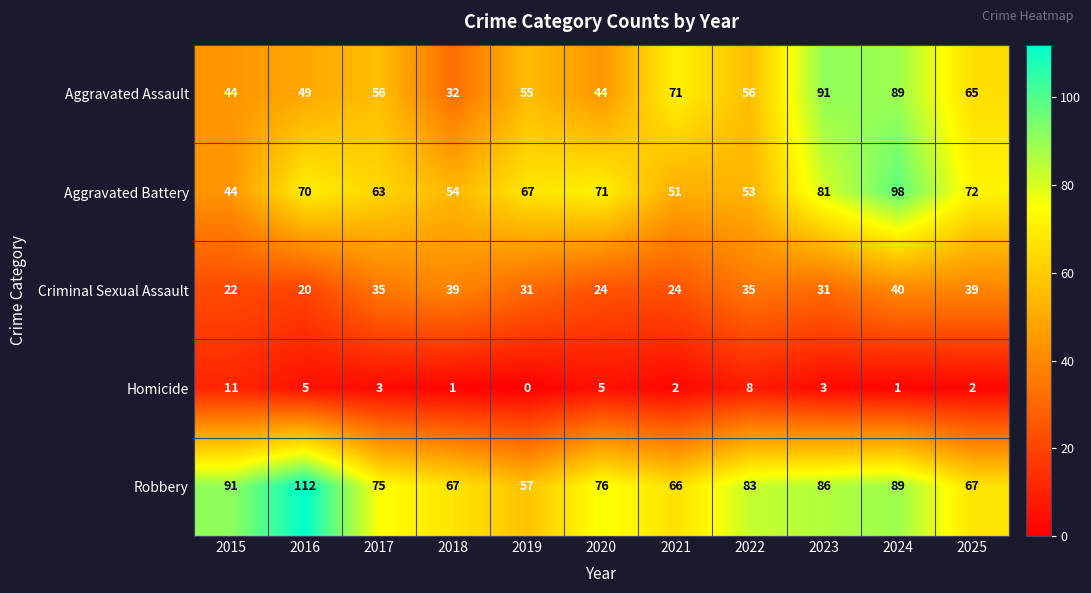

The value of Homicide at 2018 is 1. True or false?

True